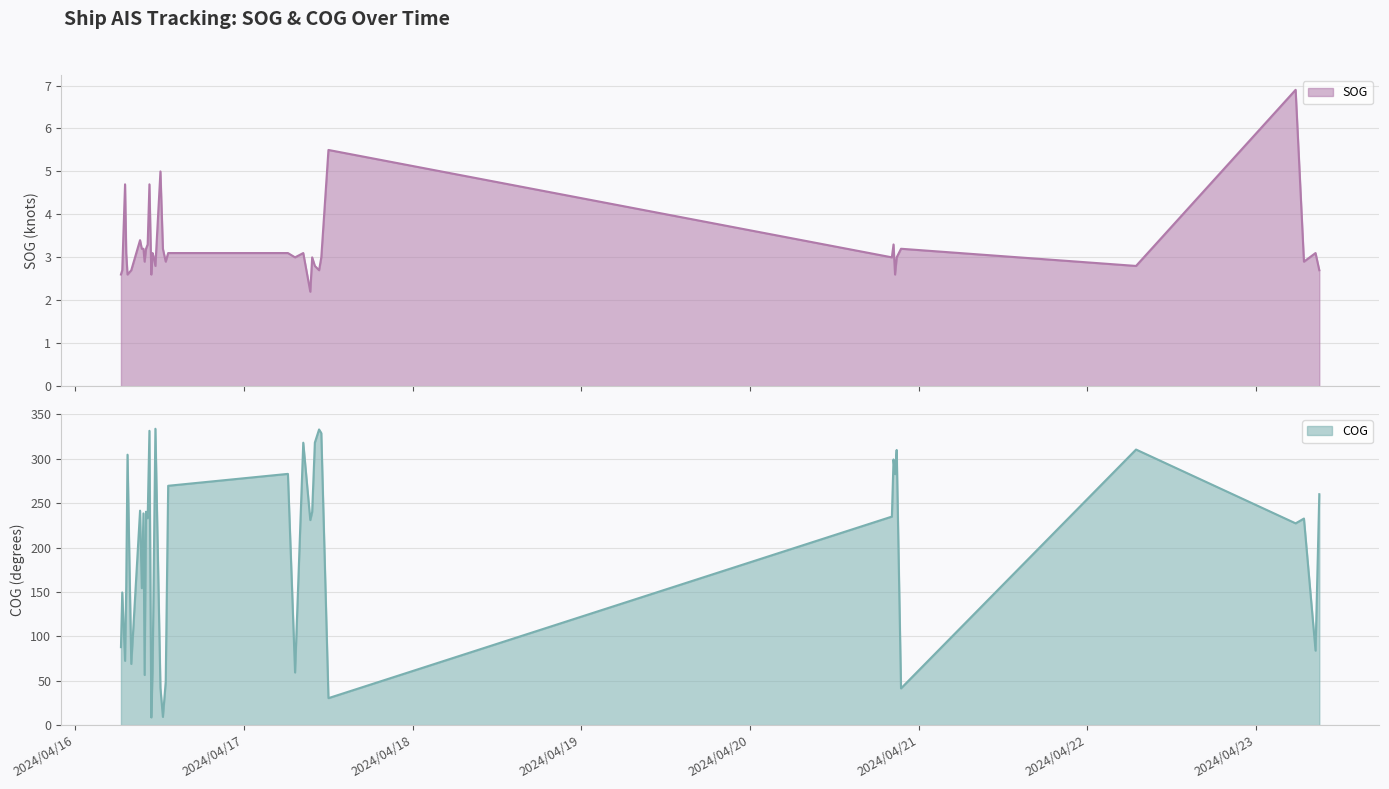

Where does the COG series first go above 232?

2024-04-16 07:27